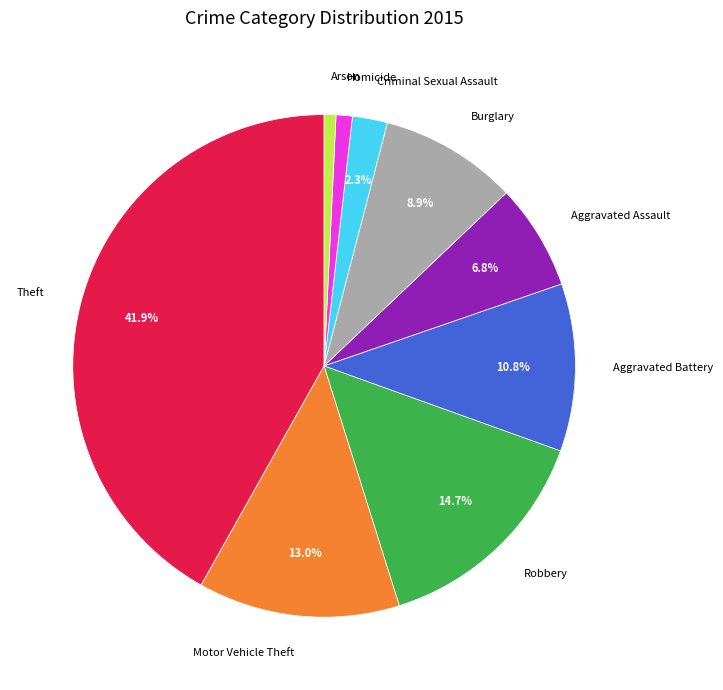

To the nearest percent, what is the combined percentage of Burglary and Aggravated Battery?

20%